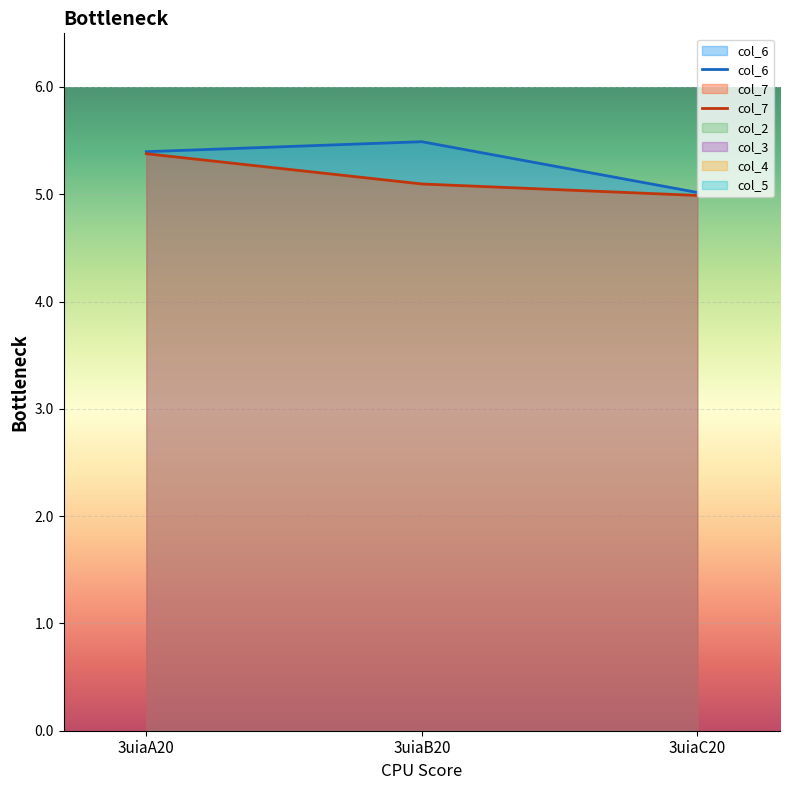

Reading left to right, extract all data points from this chart.

col_6: 5.4	5.5	5.0
col_7: 5.4	5.1	5.0
col_2: 0.0	0.0	0.0
col_3: 0.0	0.0	0.0
col_4: 0.0	0.0	0.0
col_5: 0.0	0.0	0.0